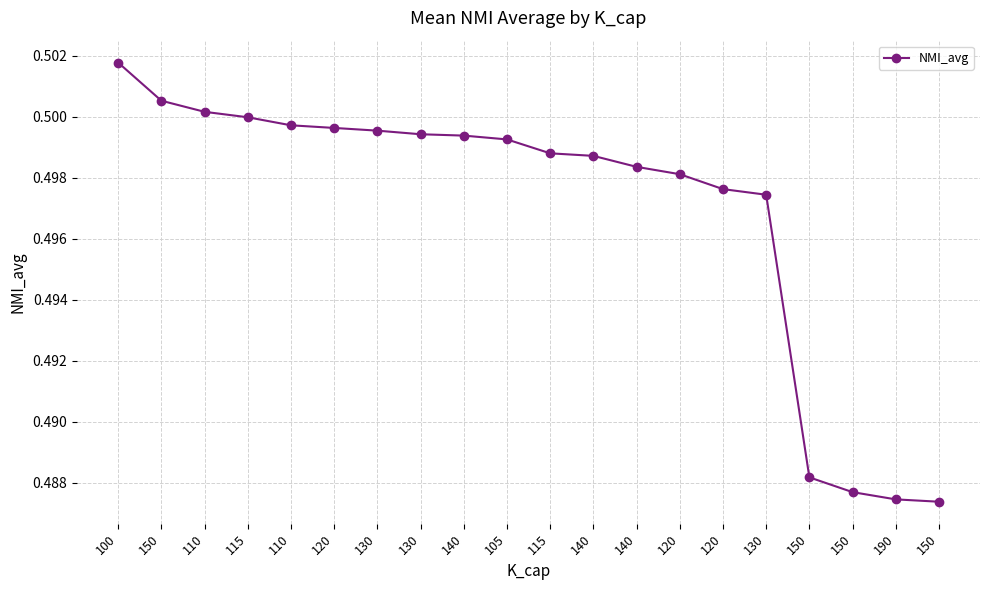

What is the value of the 20th point from the left?

0.5